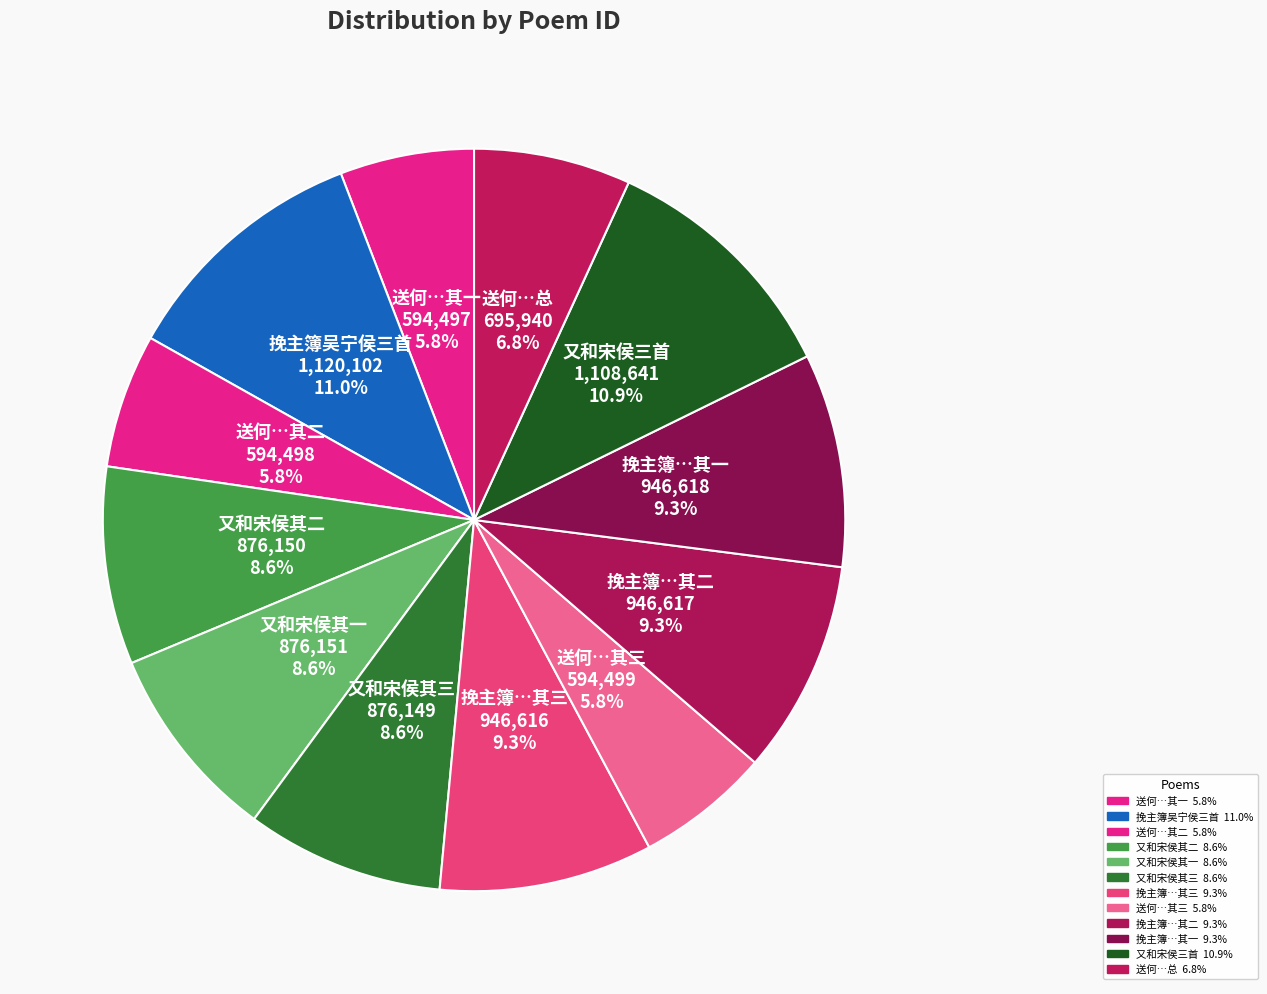

What is the ratio of the value at 又和宋侯三首 to the value at 挽主簿…其一?

1.2